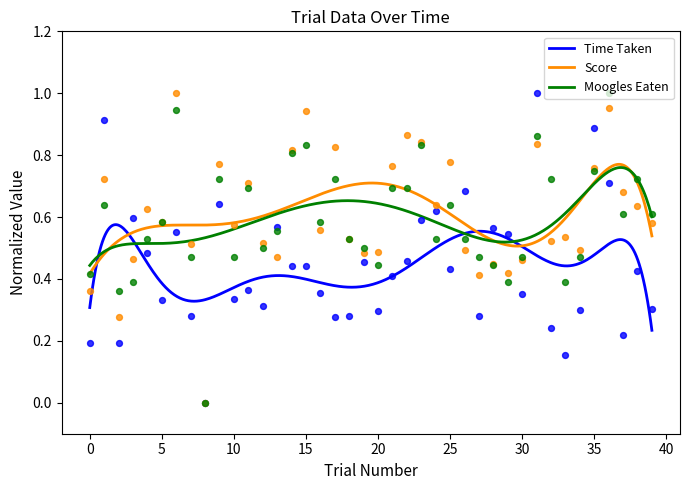

At which category is the sum across all series the highest?

31